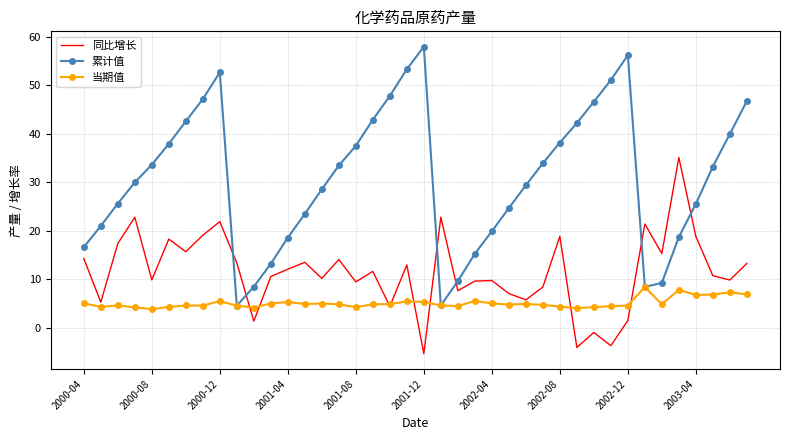

How many intersections are there between 累计值 and 同比增长?

6